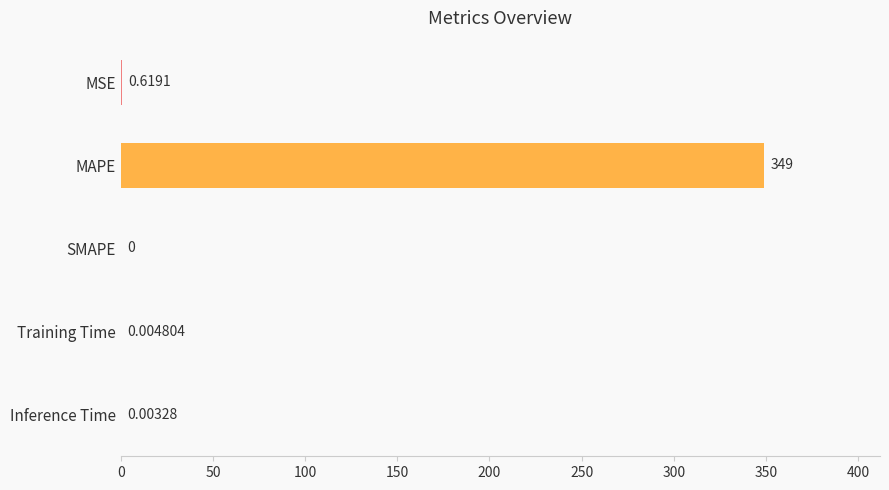

Which label corresponds to the largest value in the chart?

MAPE